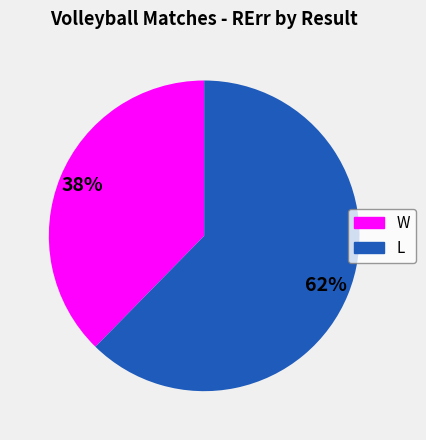

Count the number of slices in the pie.

2